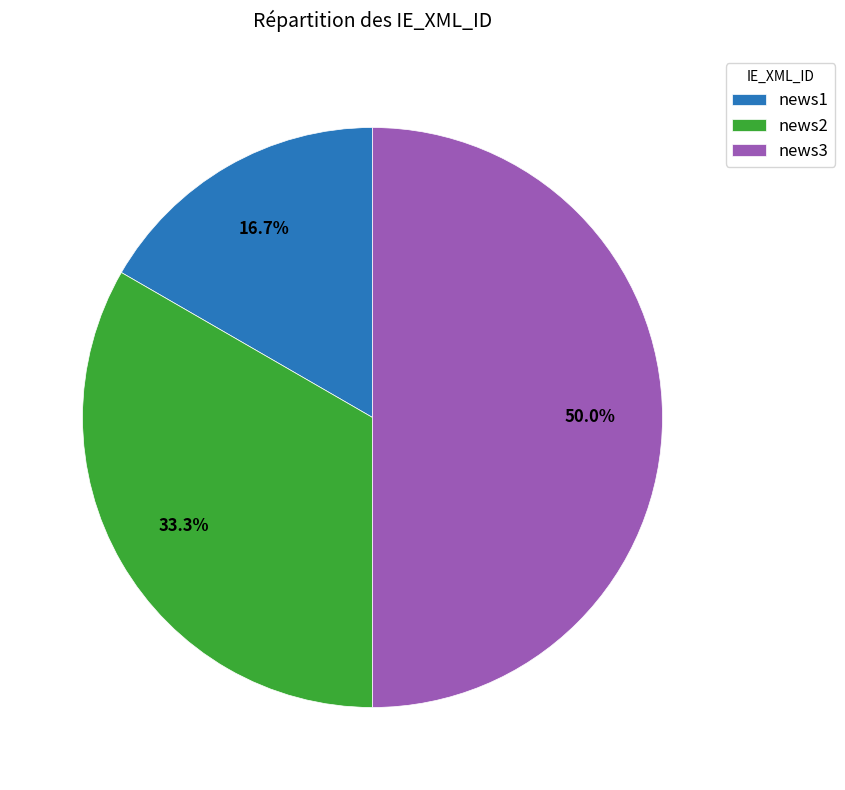

Is news2 the majority of the pie?

No